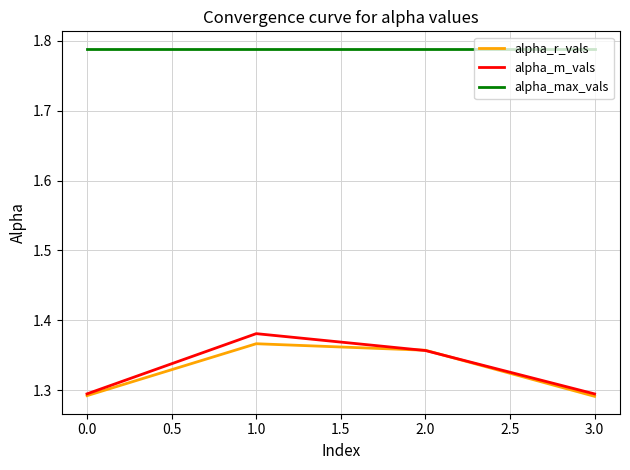

The alpha_m_vals series shows 1.3 at 3.0. True or false?

True